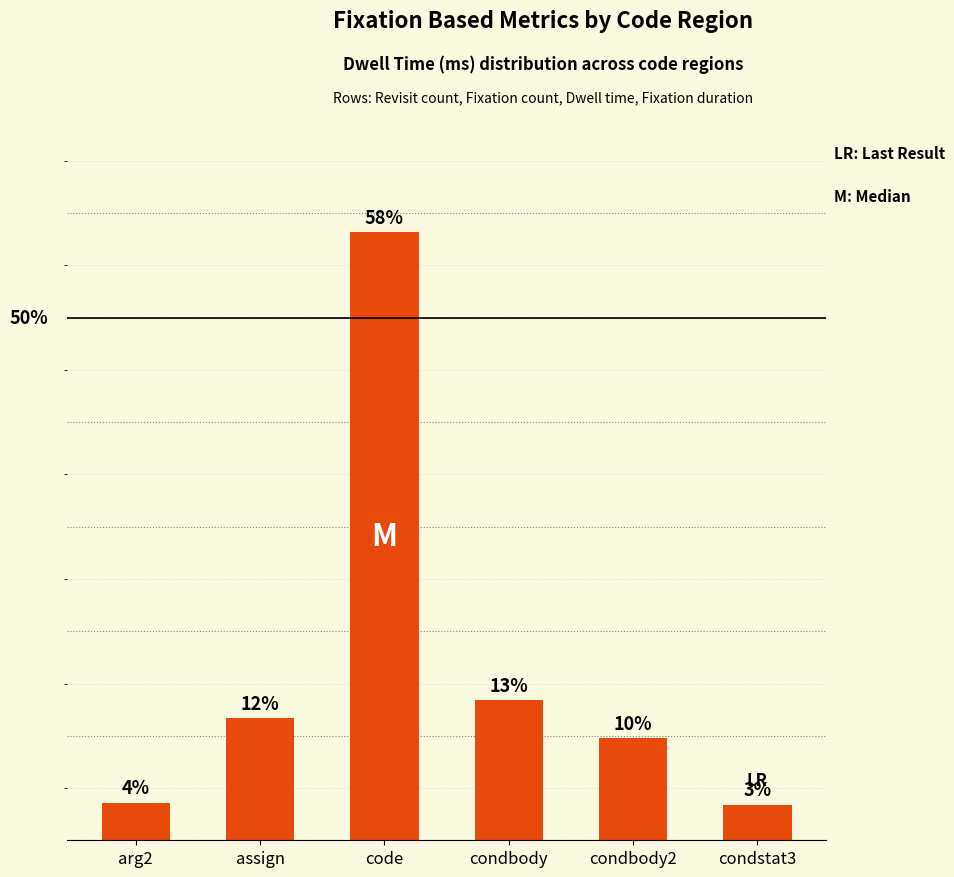

True or false: the data shows 11.7 at assign.

True